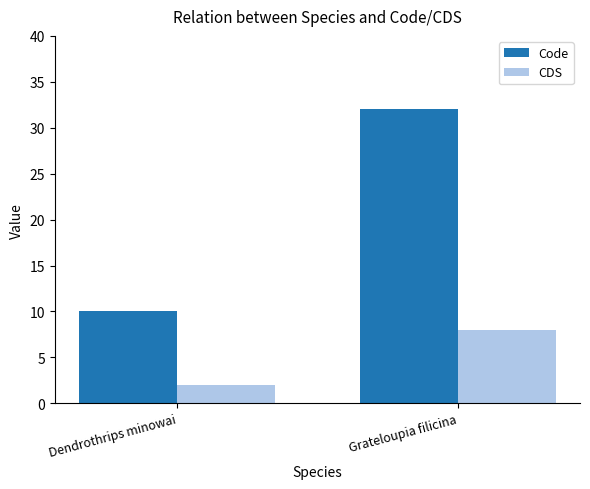

At which label is CDS closest to 5?

Dendrothrips minowai